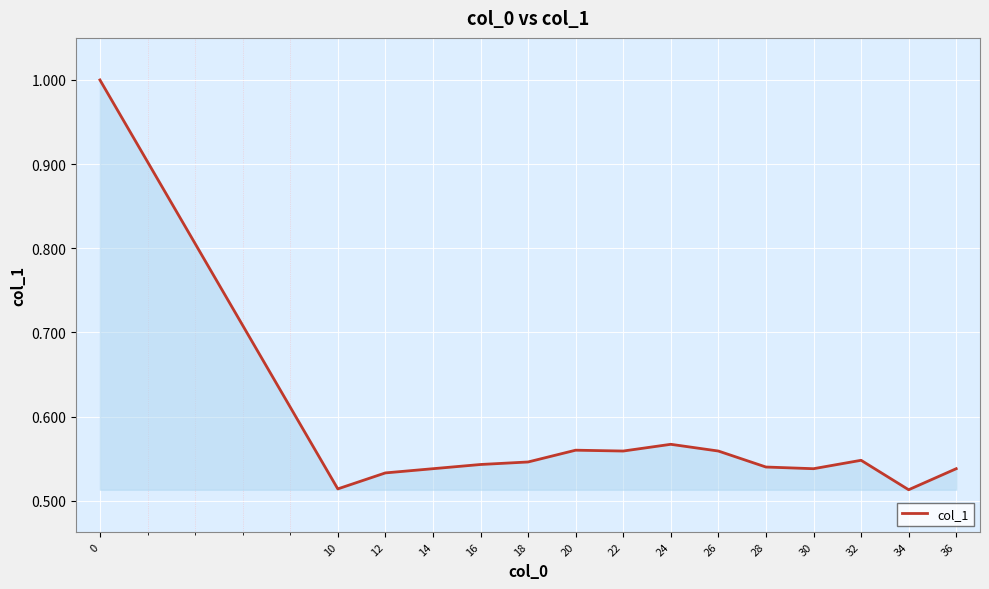

What is the greatest value displayed?

1.0